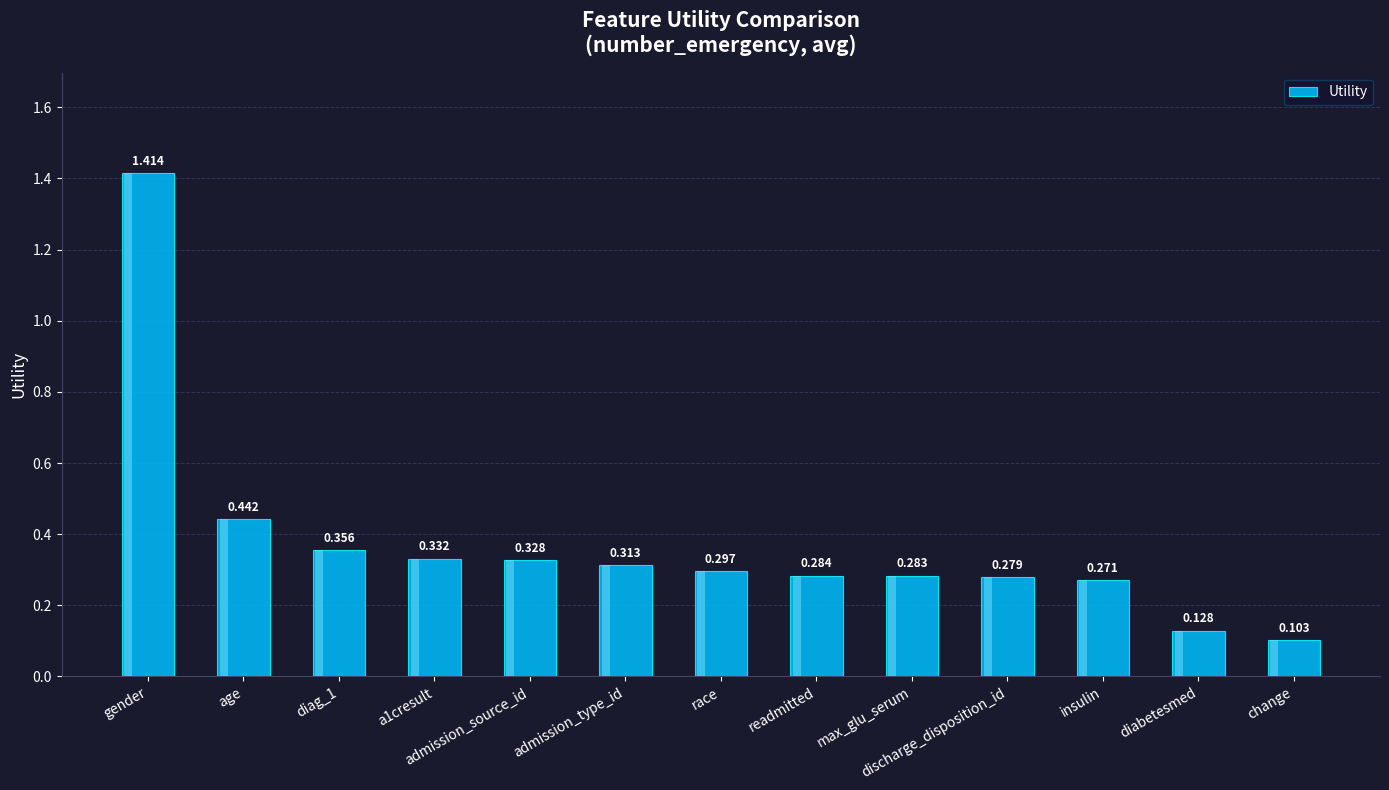

Which has a higher value, discharge_disposition_id or change?

discharge_disposition_id